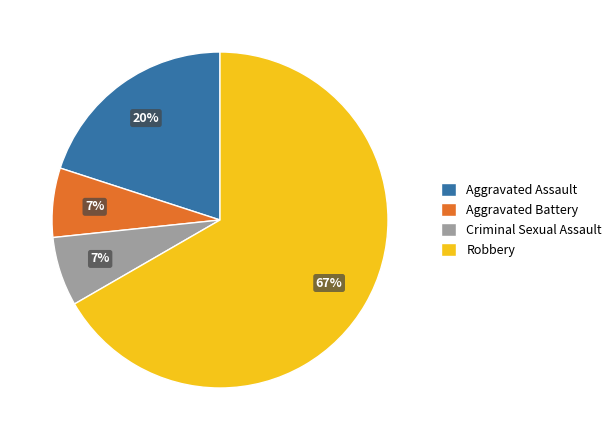

Is Robbery the majority of the pie?

Yes